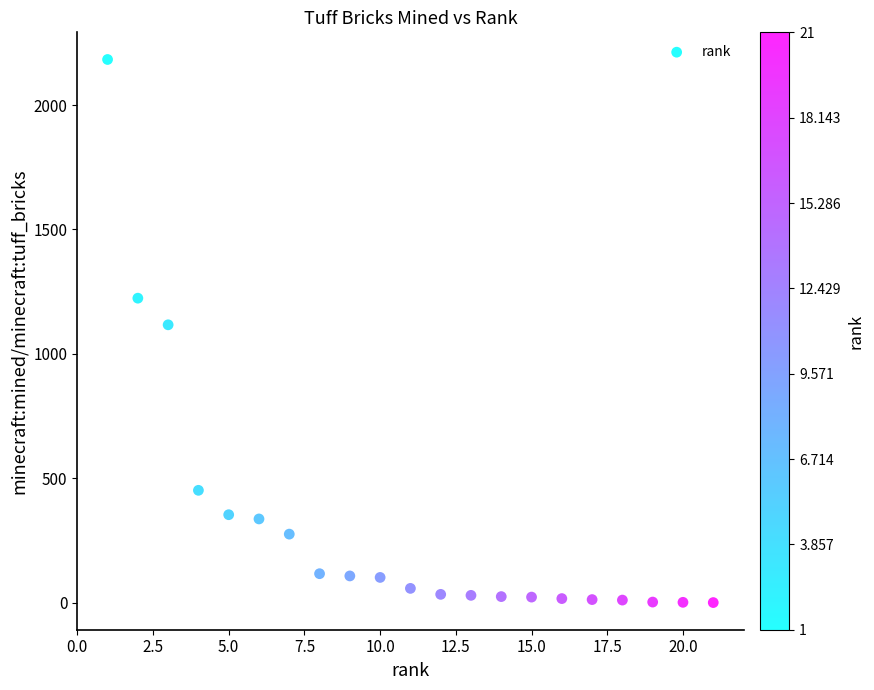

What Y value in the scatter plot is closest to 1092?

1117